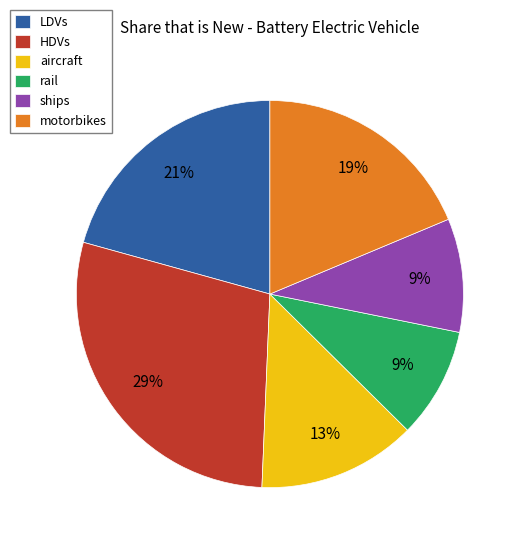

Is it true that HDVs is 29% of the pie?

True